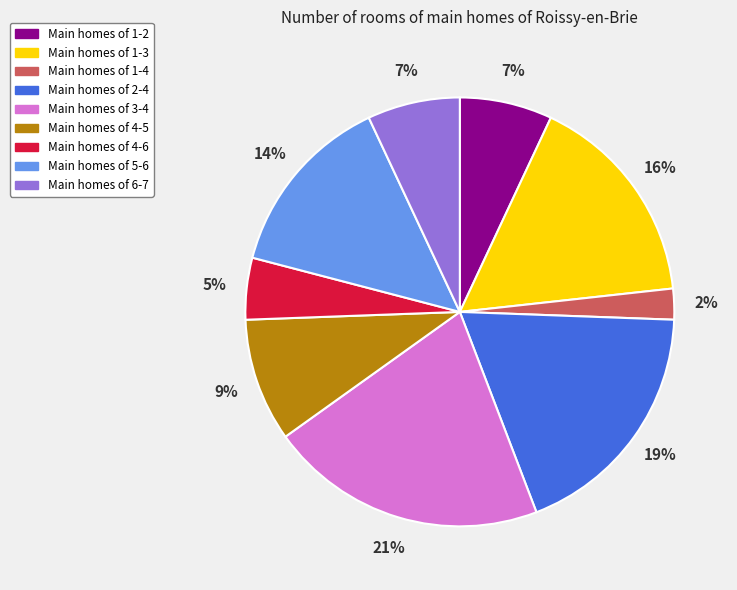

To the nearest percent, what is the difference between the largest and smallest slice percentages?

19%